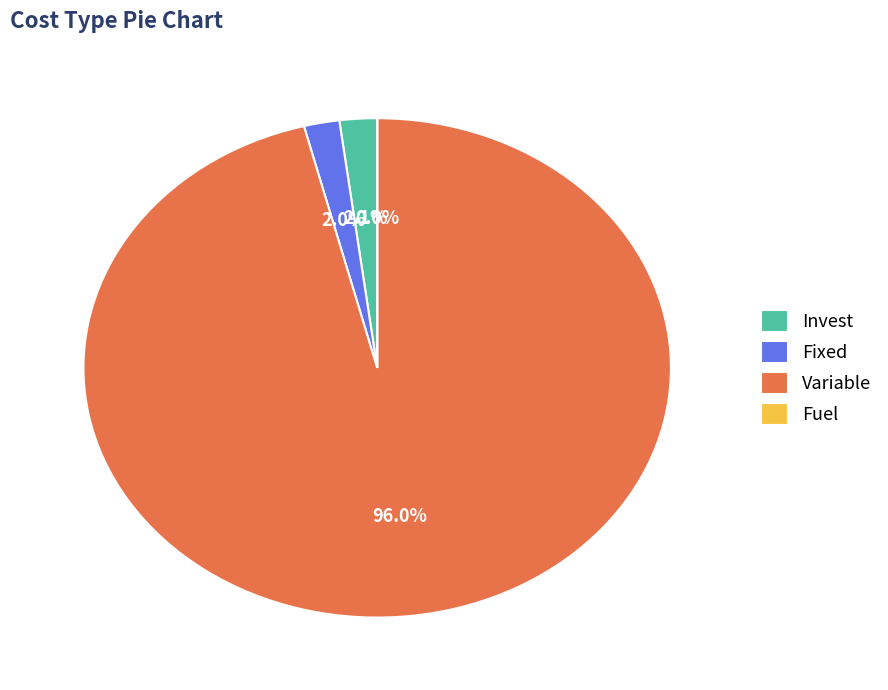

To the nearest percent, what portion does Variable represent?

96%